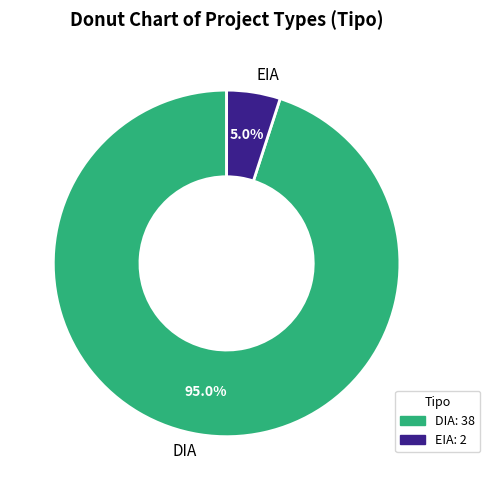

Which has a higher value, DIA or EIA?

DIA